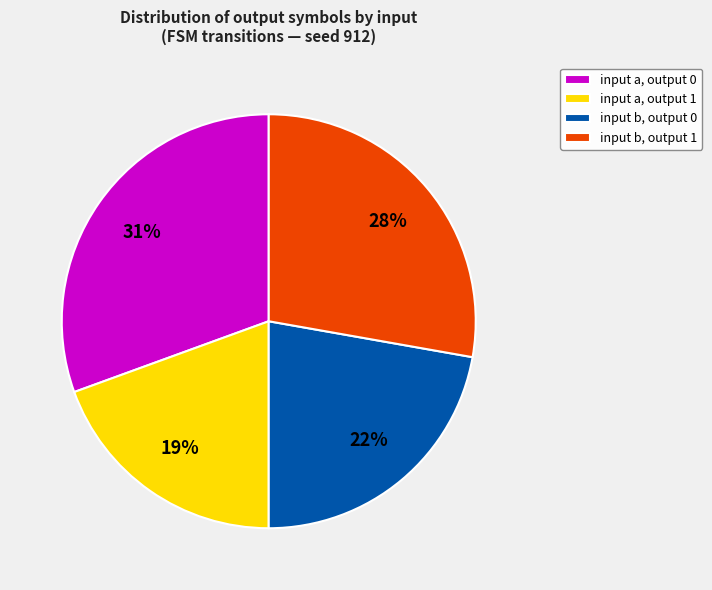

To the nearest percent, what is the average slice percentage?

25%